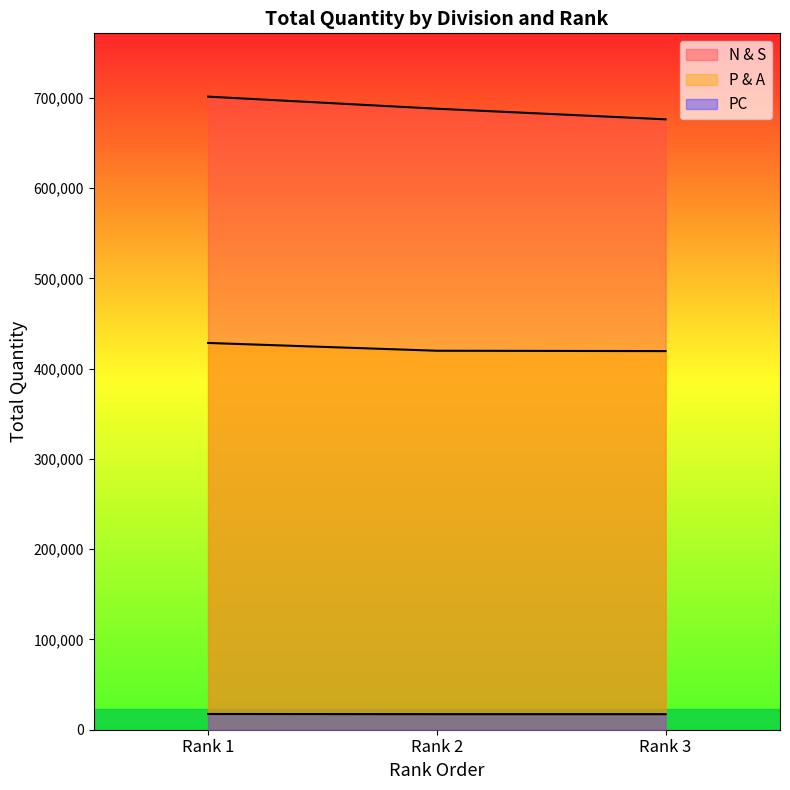

Which series has the largest range (max minus min)?

N & S